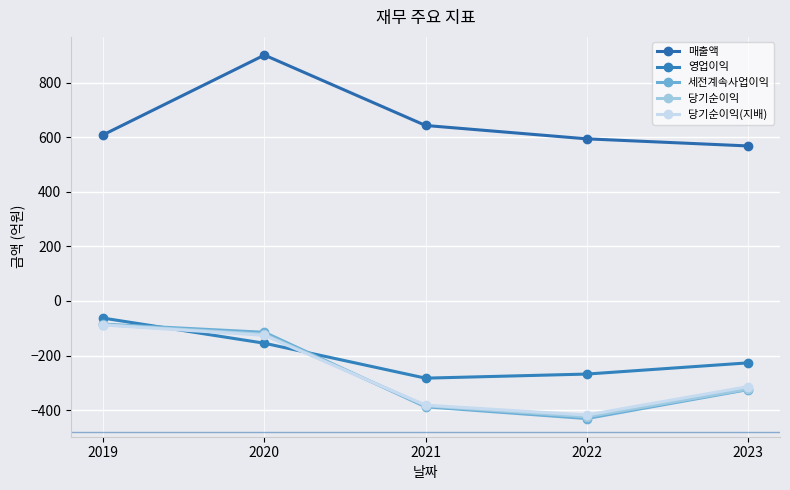

Is it true that 세전계속사업이익 equals -58 at 2019?

False